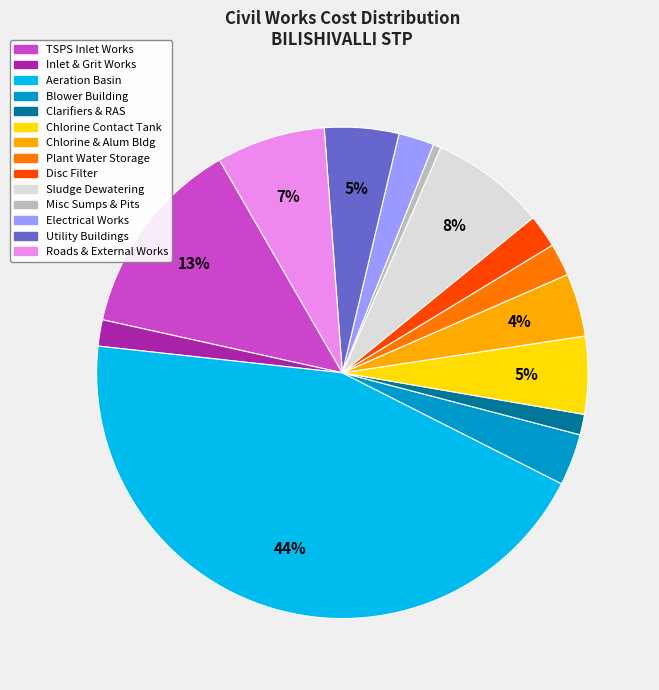

How many segments does this pie chart have?

14